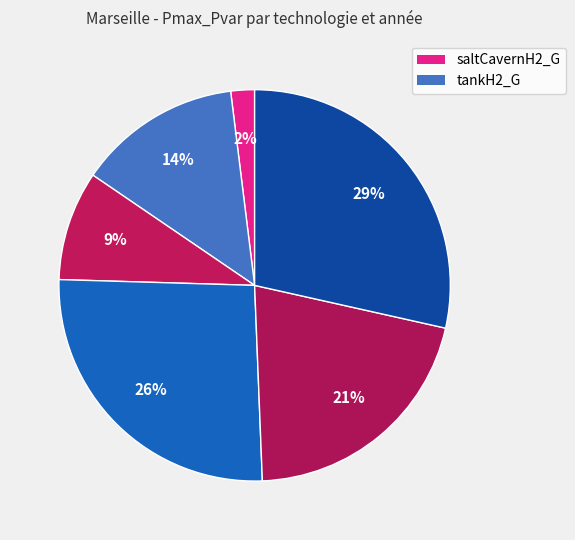

What is the largest slice in the pie chart?

tankH2_G 2050